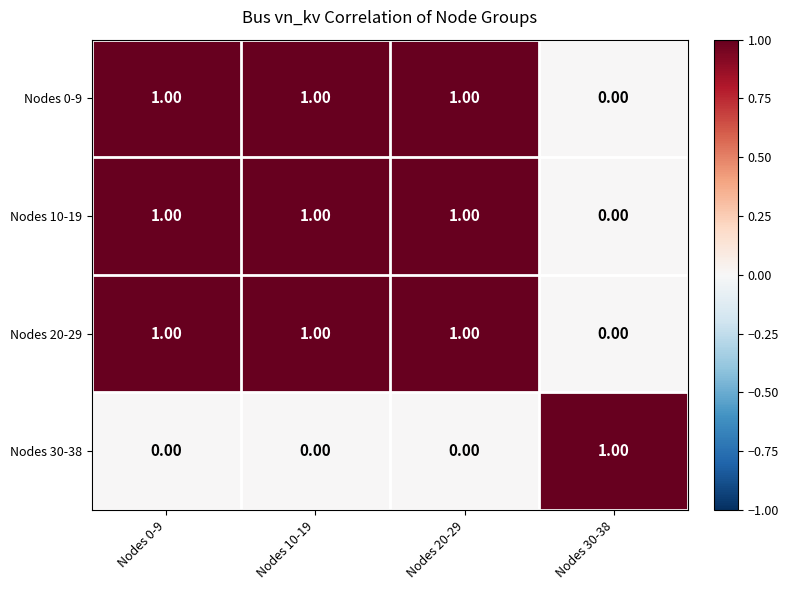

At how many categories does at least one series exceed 0?

4